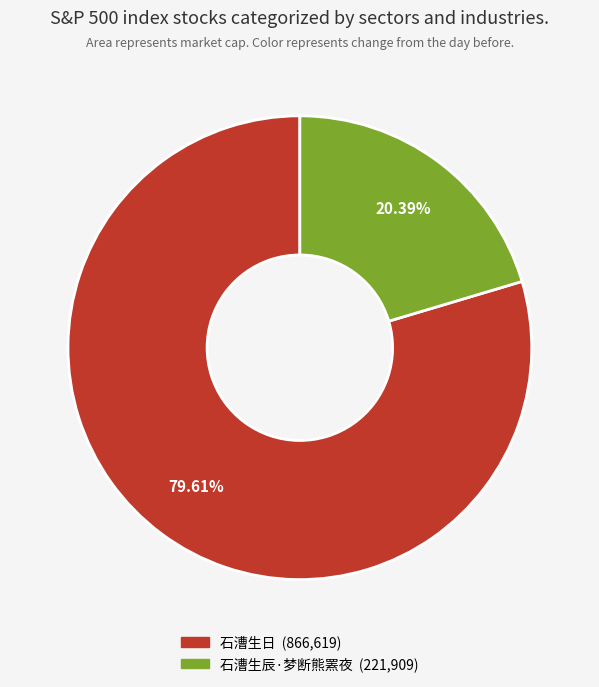

The 石漕生日 slice represents 85% of the pie. True or false?

False